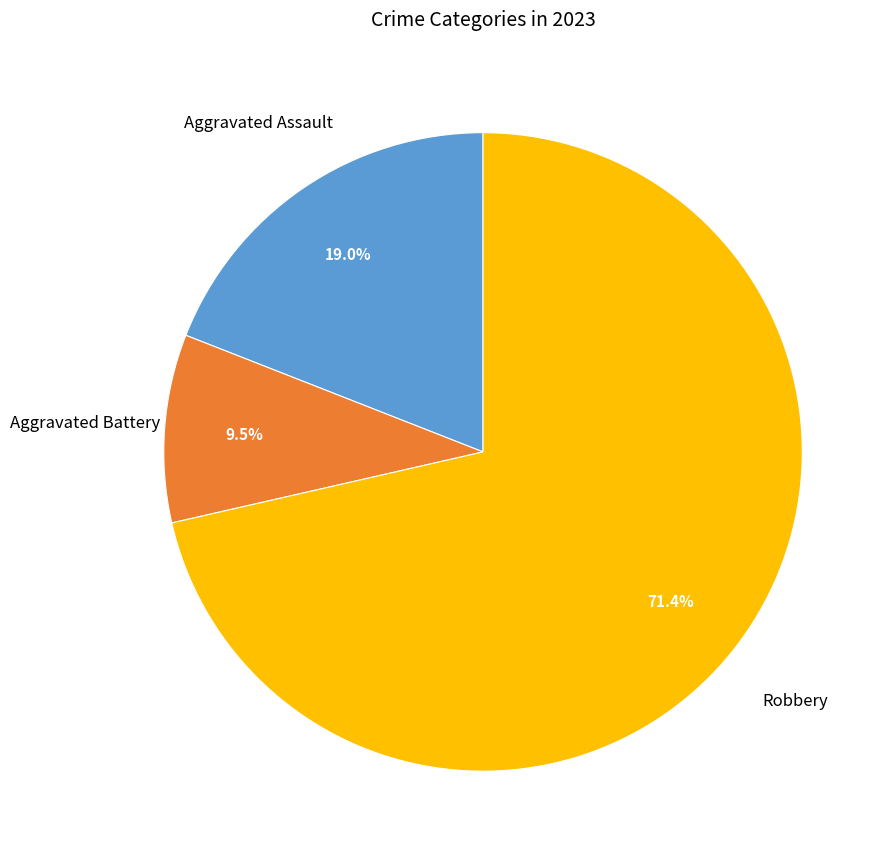

Is there a majority slice in this chart?

Yes